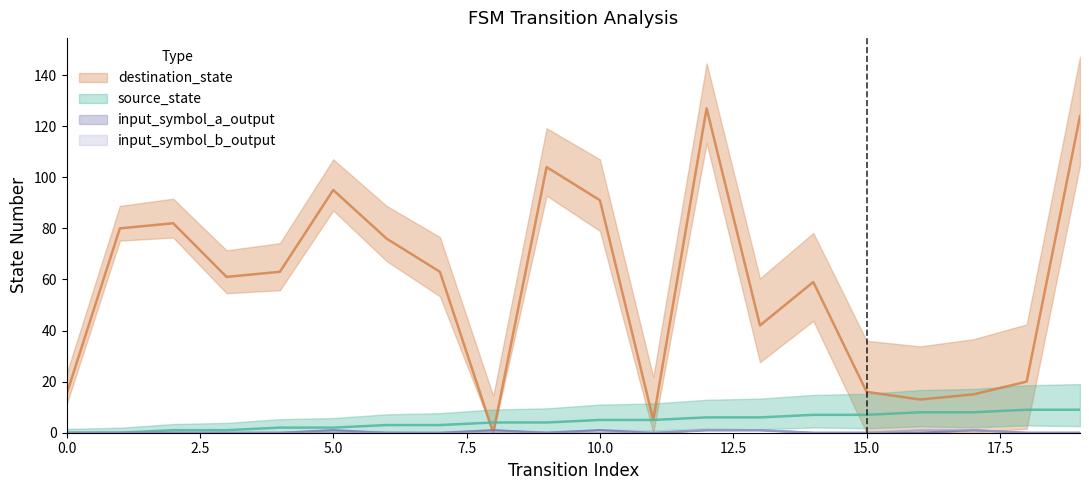

Which series has the largest total across all categories?

destination_state